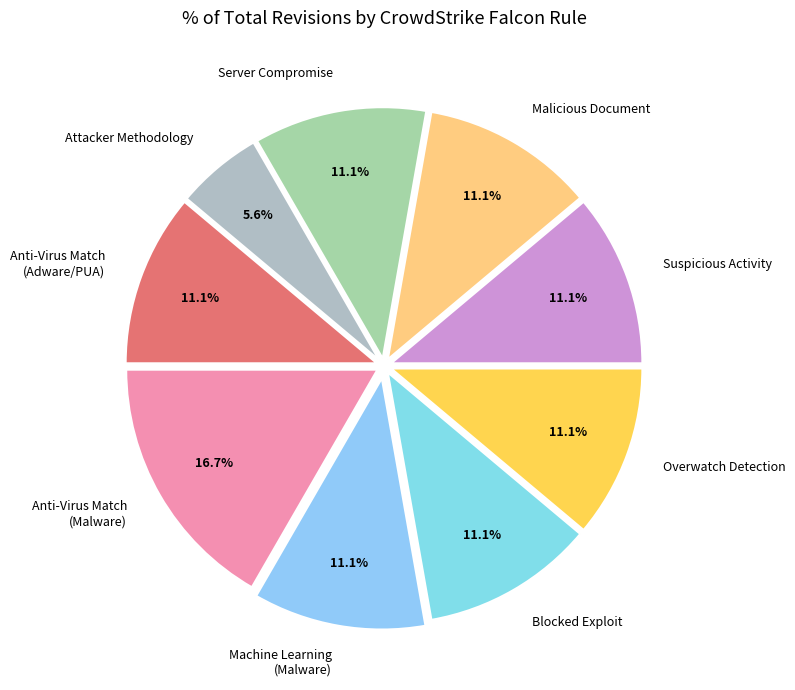

Which category has the smallest portion of the pie?

Attacker Methodology